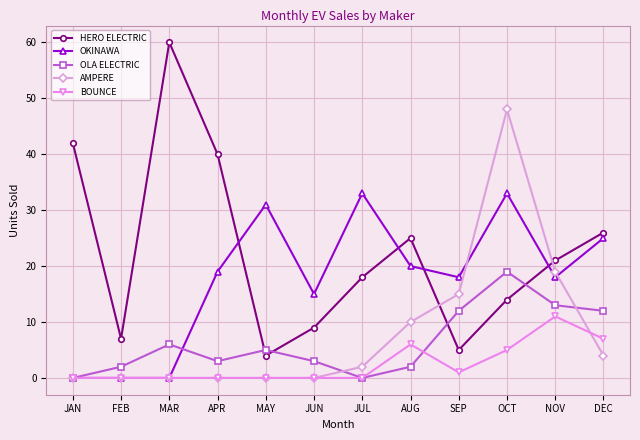

What is the average value of the OLA ELECTRIC series?

6